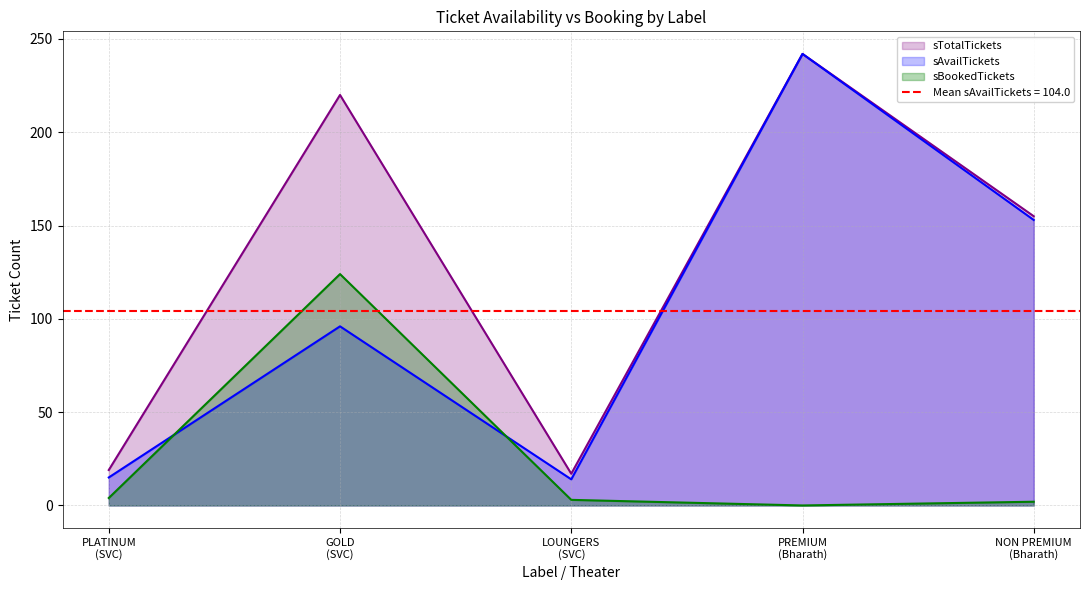

Between GOLD
(SVC) and LOUNGERS
(SVC), which is larger?

GOLD
(SVC)